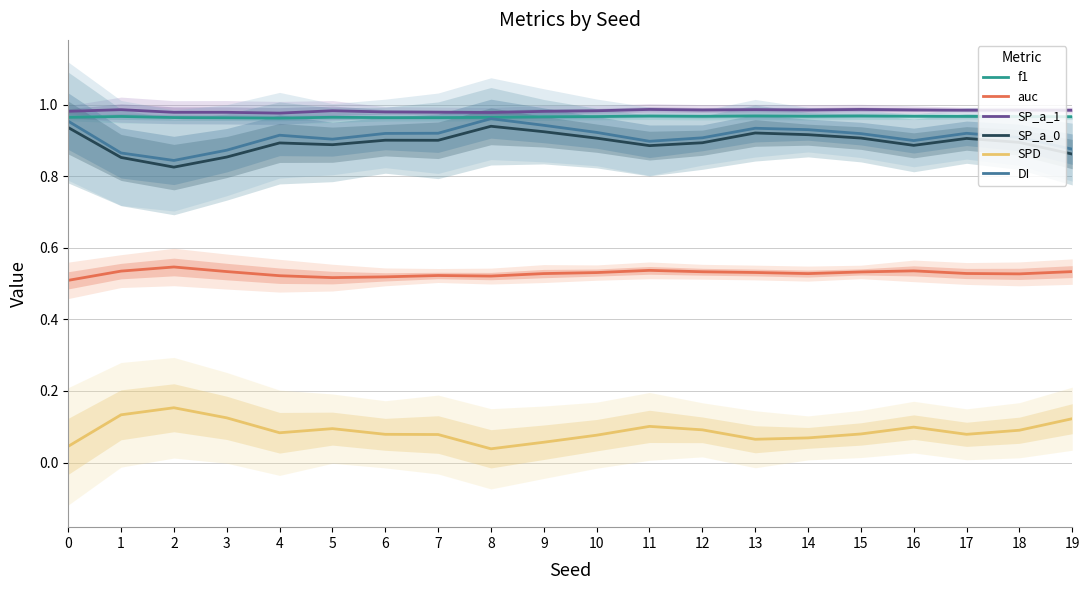

Reading left to right, transcribe all the data shown in this chart.

f1: 1.0	1.0	1.0	1.0	1.0	1.0	1.0	1.0	1.0	1.0	1.0	1.0	1.0	1.0	1.0	1.0	1.0	1.0	1.0	1.0
auc: 0.5	0.5	0.5	0.5	0.5	0.5	0.5	0.5	0.5	0.5	0.5	0.5	0.5	0.5	0.5	0.5	0.5	0.5	0.5	0.5
SP_a_1: 1.0	1.0	1.0	1.0	1.0	1.0	1.0	1.0	1.0	1.0	1.0	1.0	1.0	1.0	1.0	1.0	1.0	1.0	1.0	1.0
SP_a_0: 0.9	0.9	0.8	0.9	0.9	0.9	0.9	0.9	0.9	0.9	0.9	0.9	0.9	0.9	0.9	0.9	0.9	0.9	0.9	0.9
SPD: 0.0	0.1	0.2	0.1	0.1	0.1	0.1	0.1	0.0	0.1	0.1	0.1	0.1	0.1	0.1	0.1	0.1	0.1	0.1	0.1
DI: 1.0	0.9	0.8	0.9	0.9	0.9	0.9	0.9	1.0	0.9	0.9	0.9	0.9	0.9	0.9	0.9	0.9	0.9	0.9	0.9